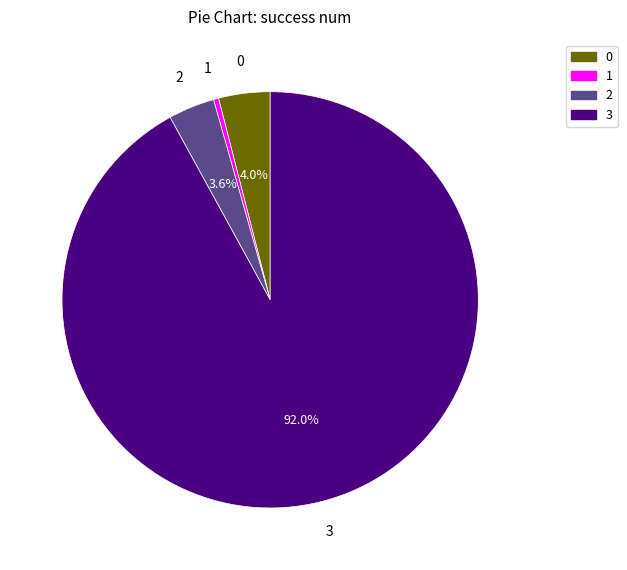

Count the number of slices in the pie.

4